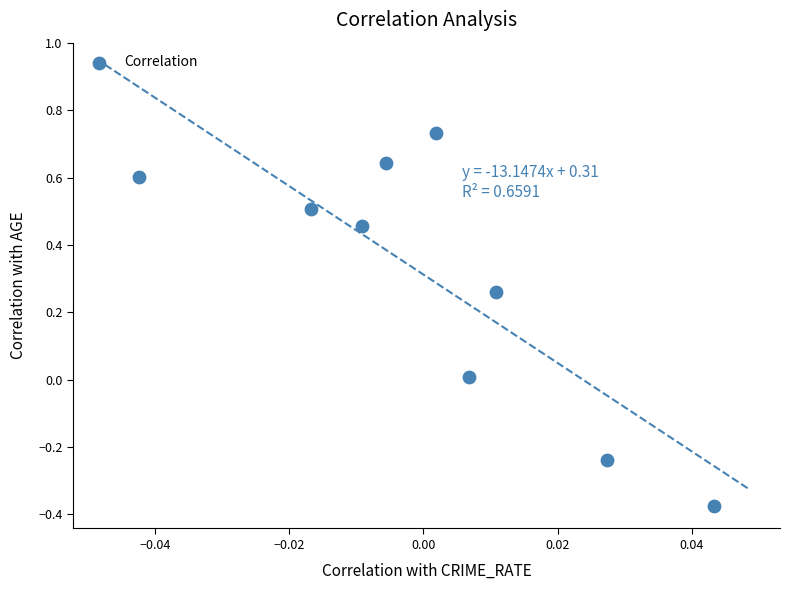

What is the range of Y values (max minus min)?

1.1